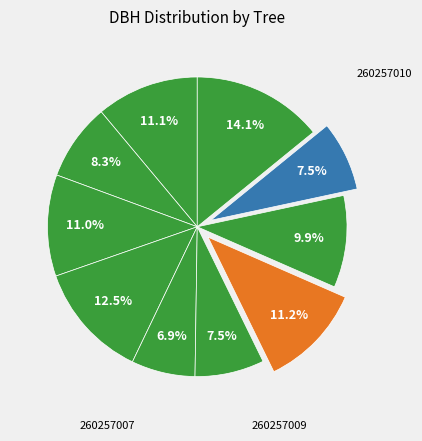

Count the number of slices in the pie.

10